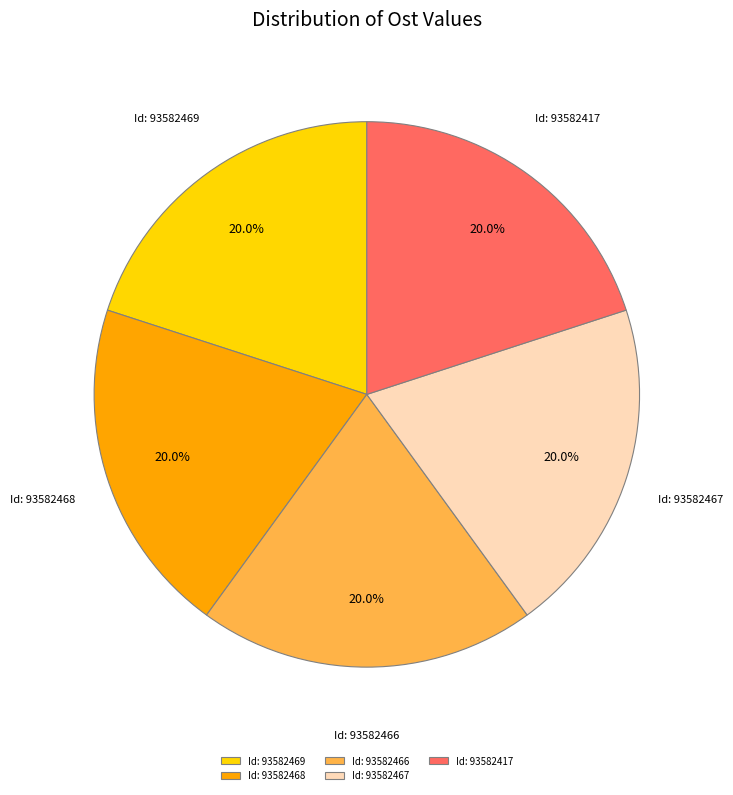

What percentage is NOT represented by Id: 93582467?

80.0%